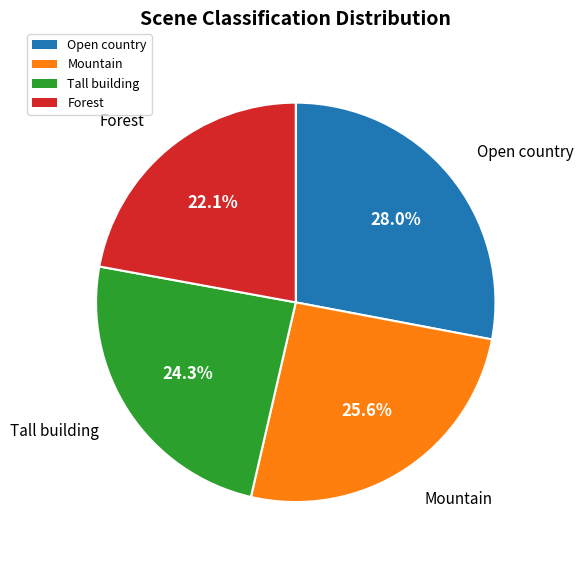

Does Tall building represent more than half of the total?

No